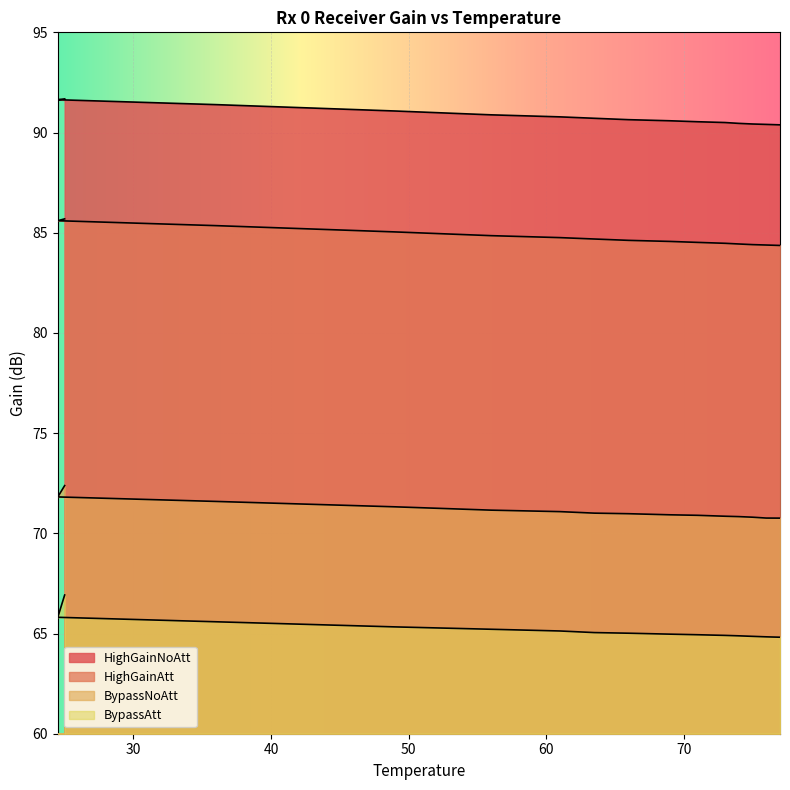

What is the difference between the BypassNoAtt values at 25 and 63.5?

1.4